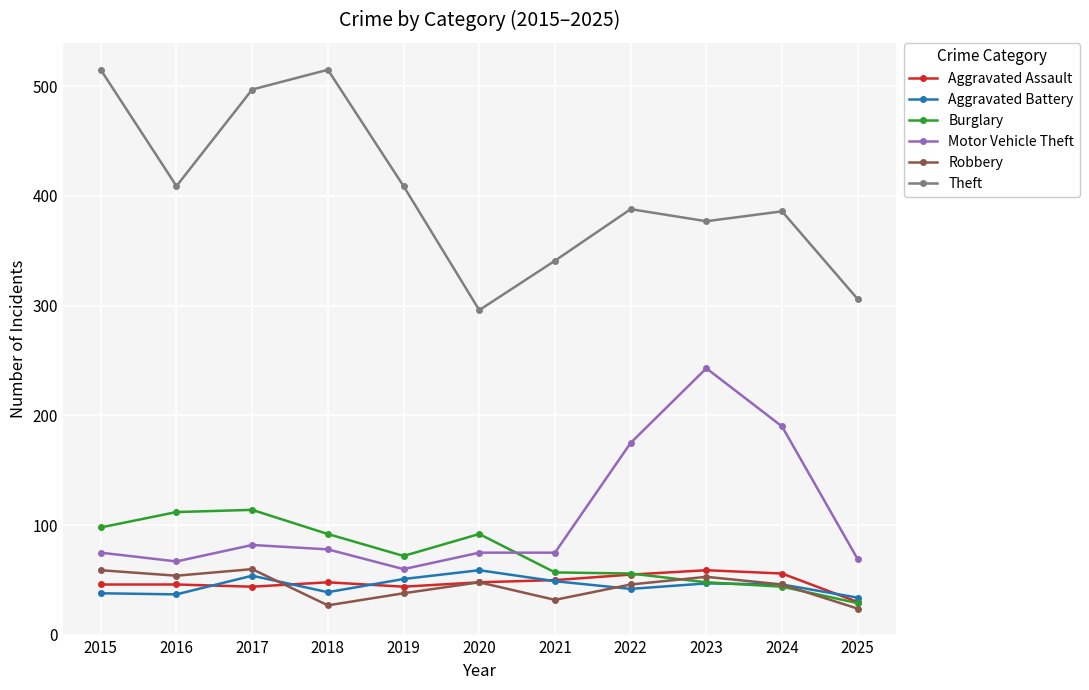

True or false: Robbery and Motor Vehicle Theft cross at least once.

False